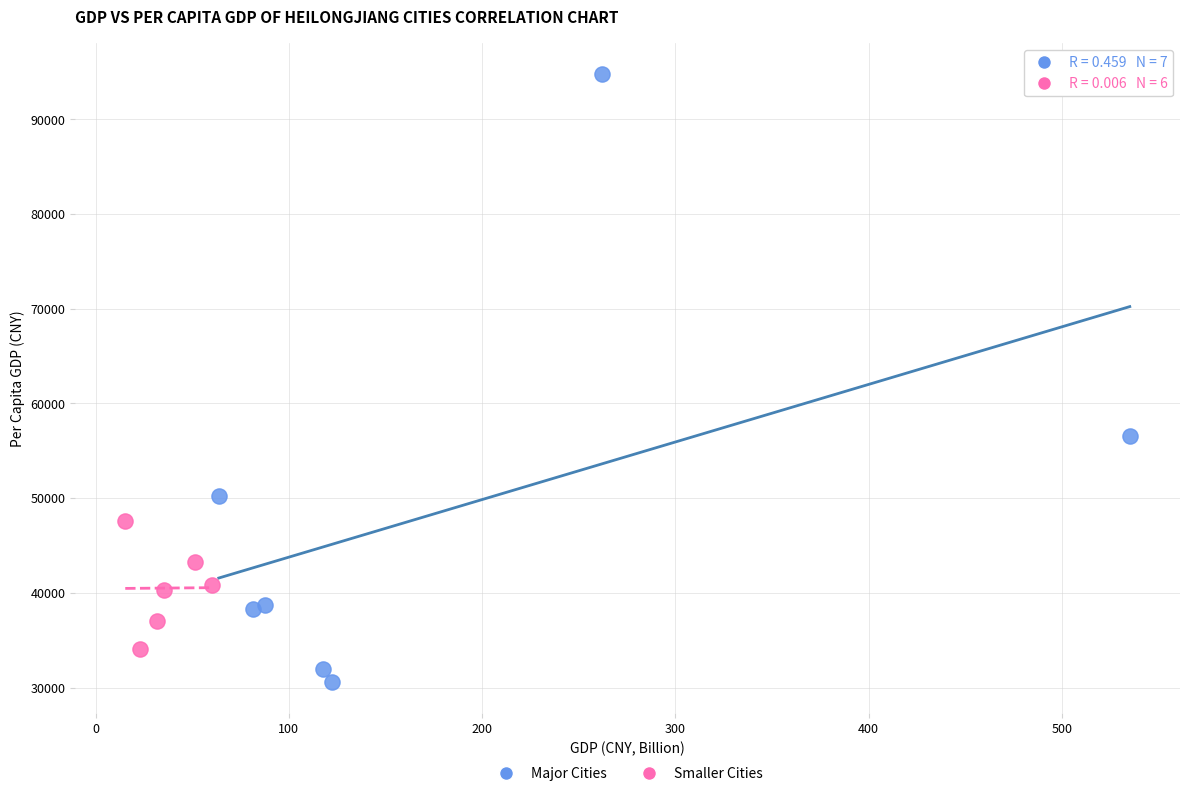

Which series has the largest Y range (max minus min)?

Major Cities